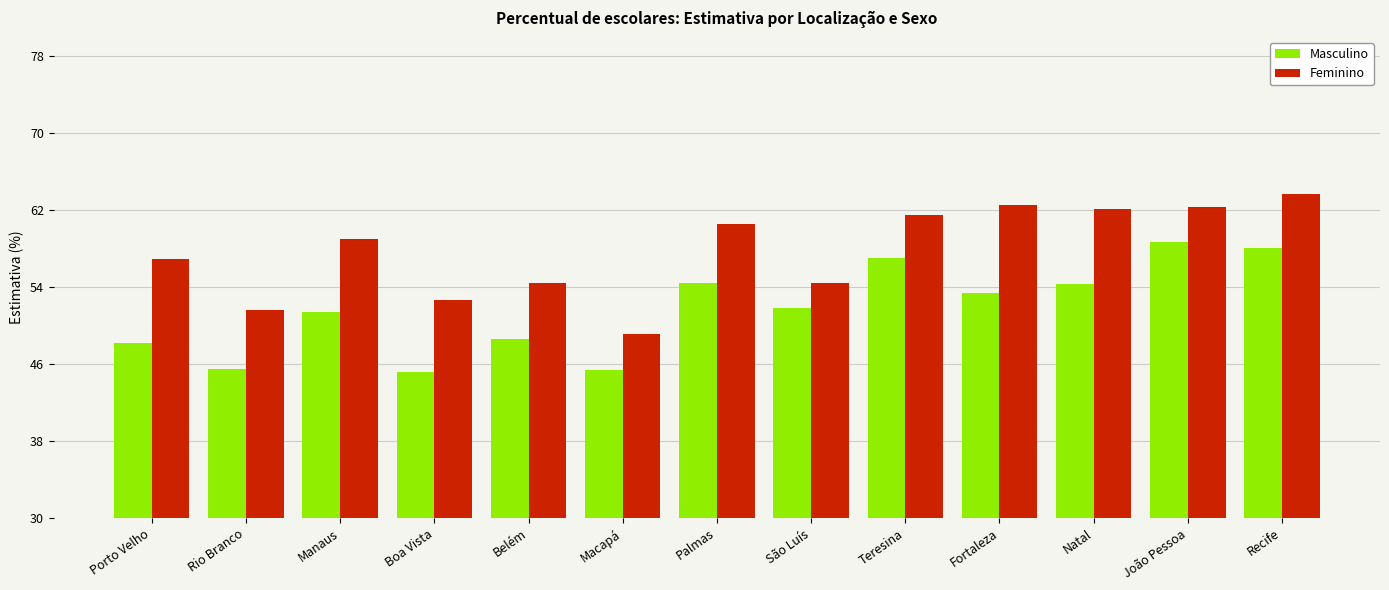

Which category has the highest value in the Feminino series?

Recife